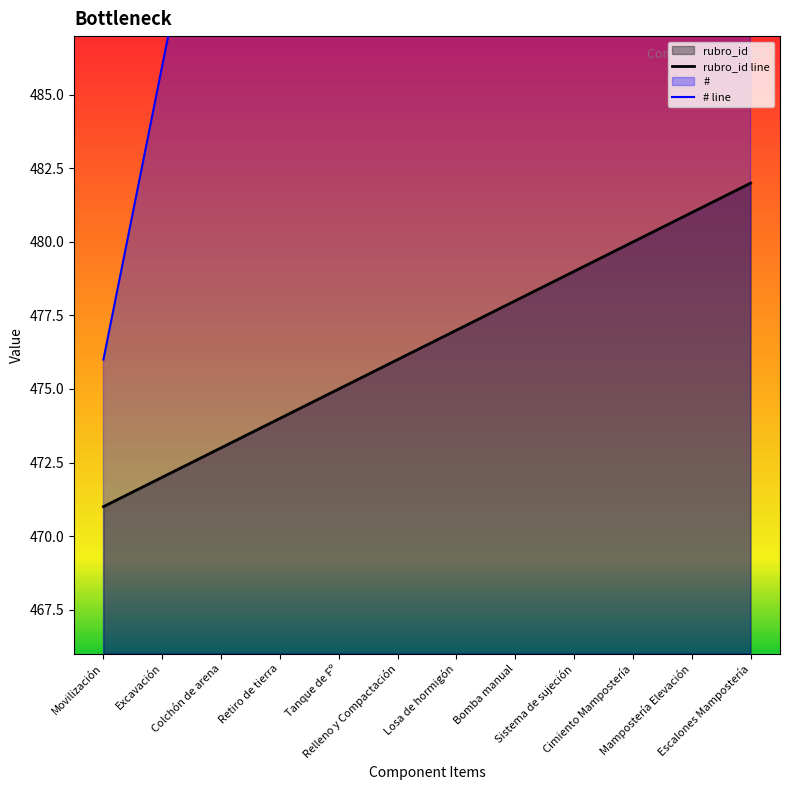

What are all the series names shown in the legend?

rubro_id, #